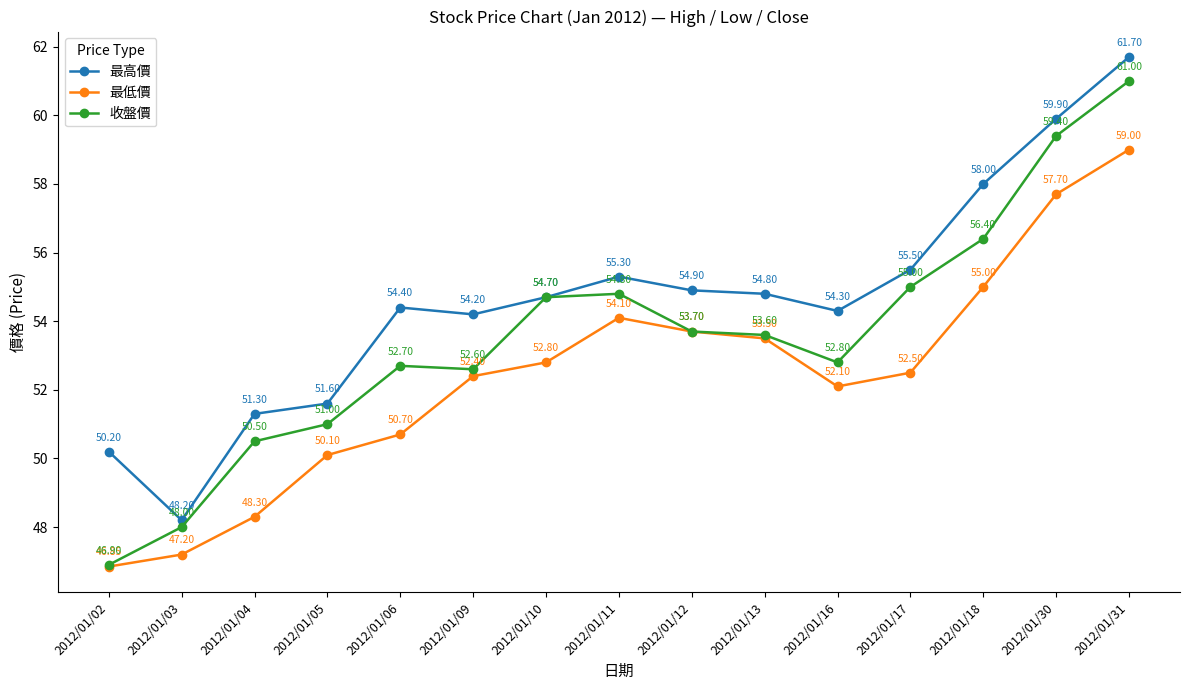

Where is the first local maximum for 收盤價?

2012/01/06